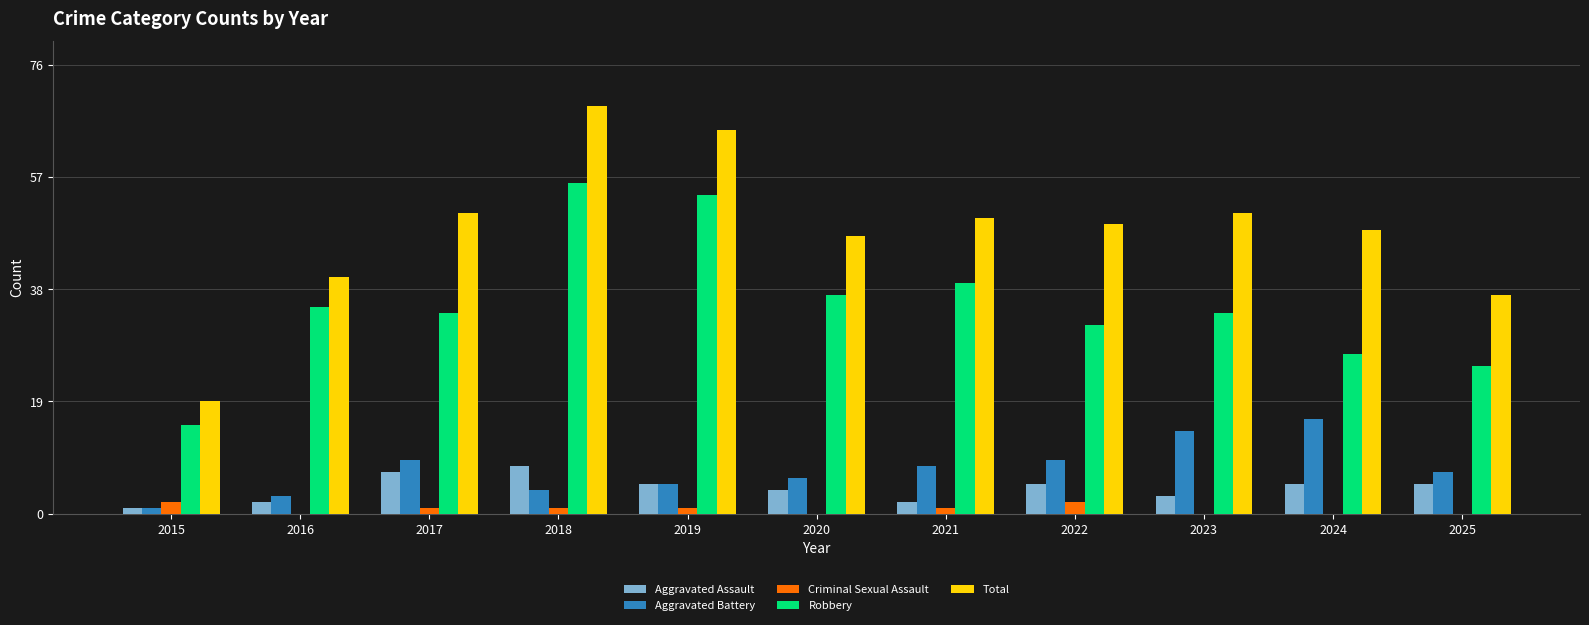

What is the sum of all Aggravated Battery values?

82